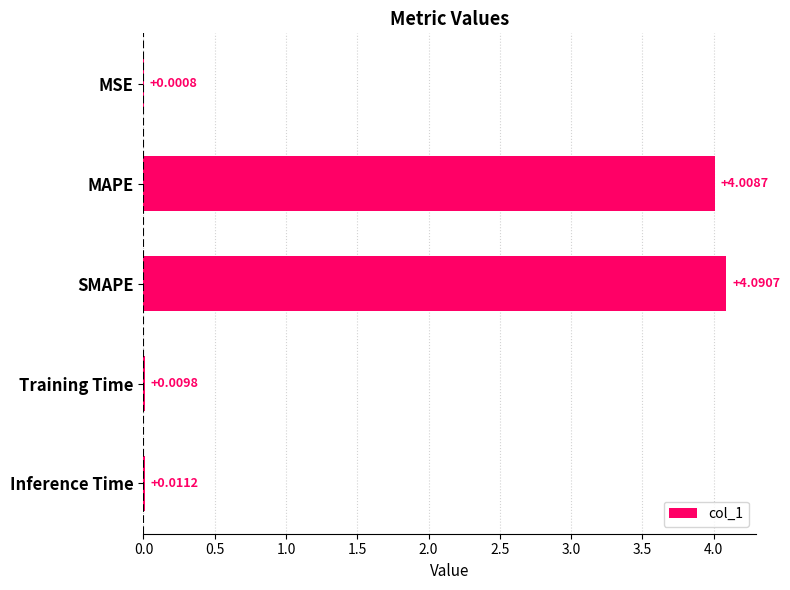

What is the change in value from MSE to SMAPE?

+4.1